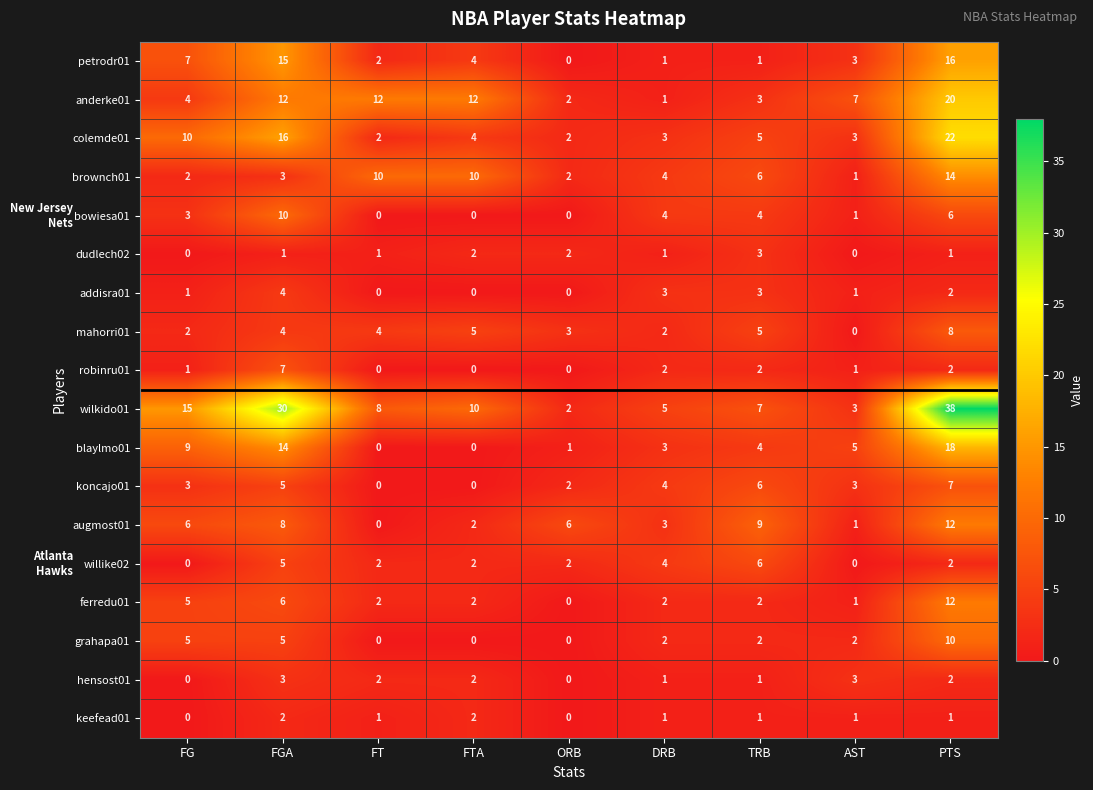

At which label does colemde01 first exceed 4?

FG